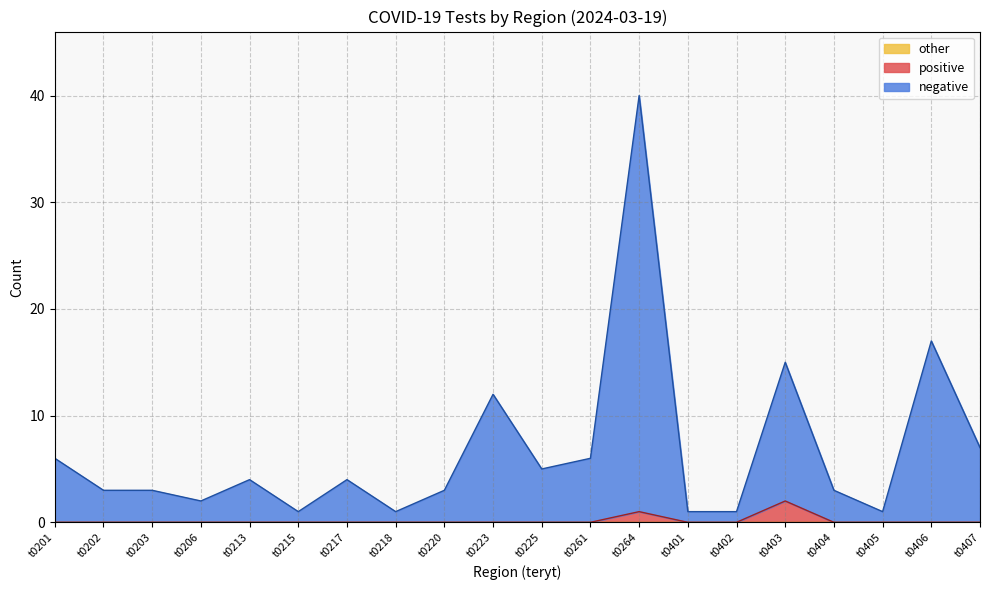

In positive, how many points are higher than both neighbors (excluding endpoints)?

2